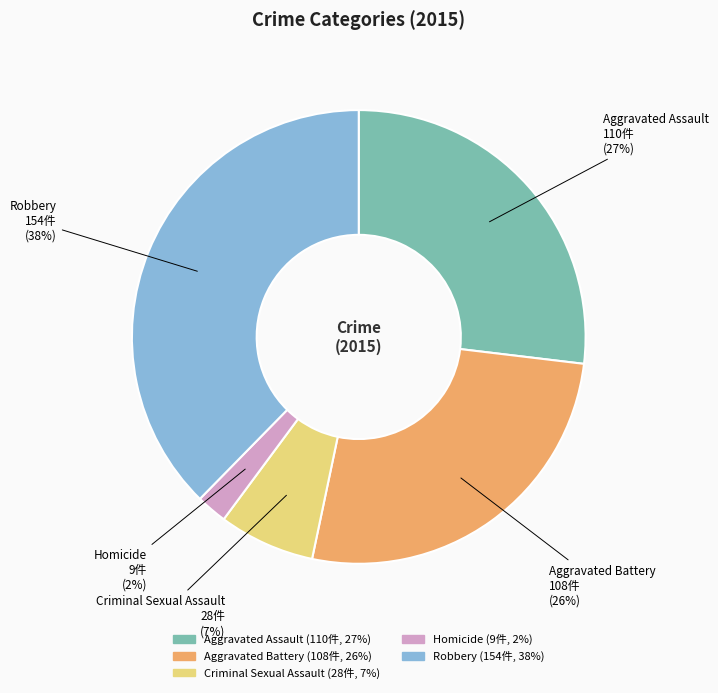

Do Homicide and Aggravated Assault together represent more than half of the pie?

No